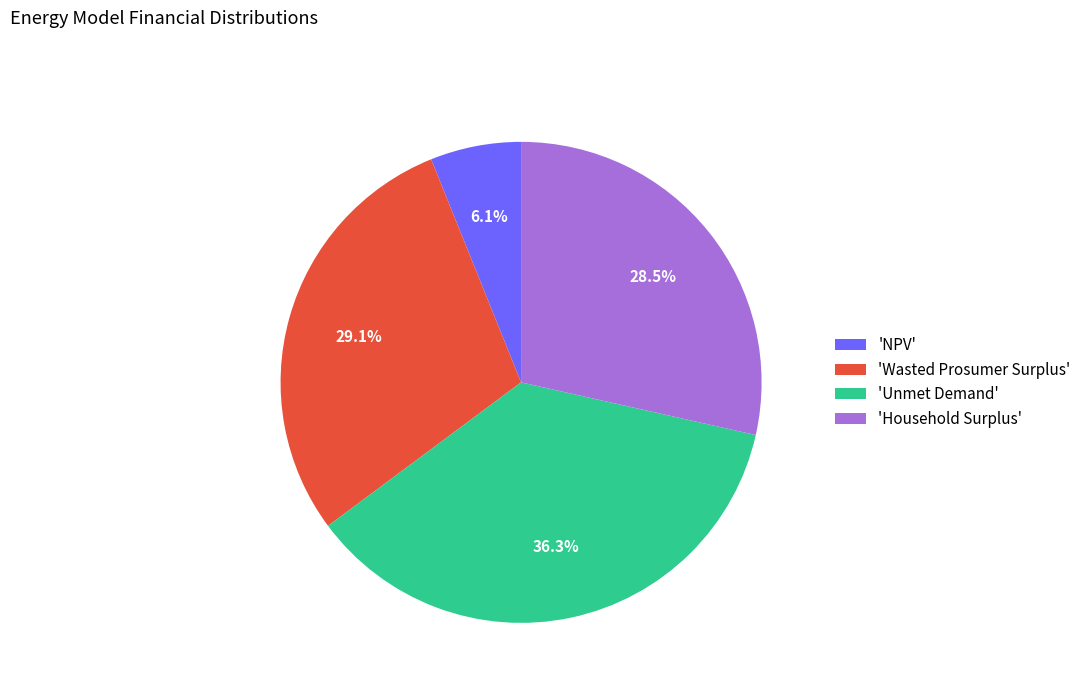

How many slices are in this pie chart?

4